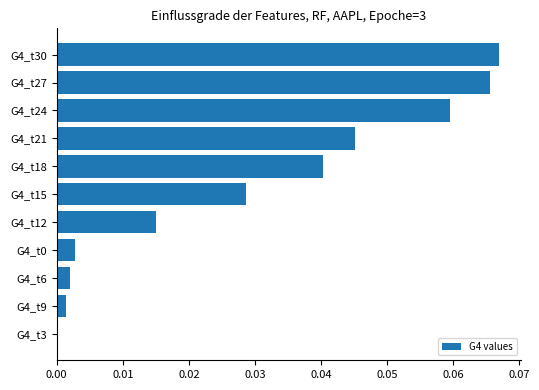

The chart shows a value of 0.0 at G4_t12. True or false?

True